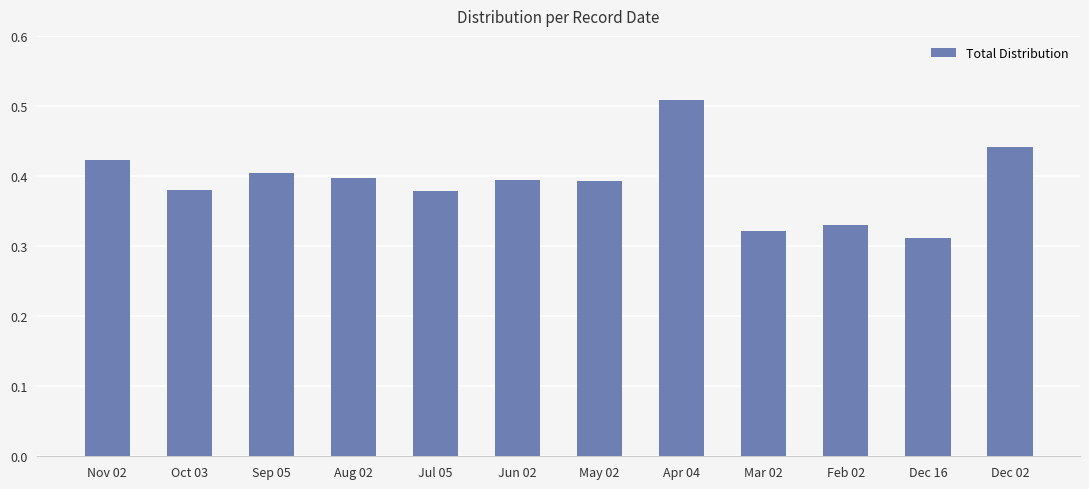

True or false: the data shows 0.2 at Apr 04.

False